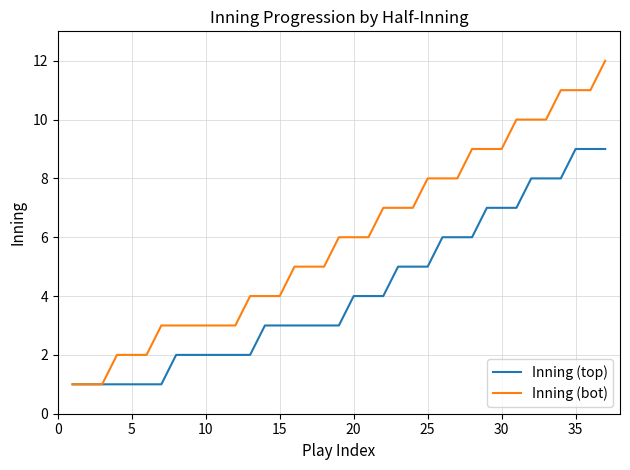

What is the highest value of the Inning (bot) series?

12